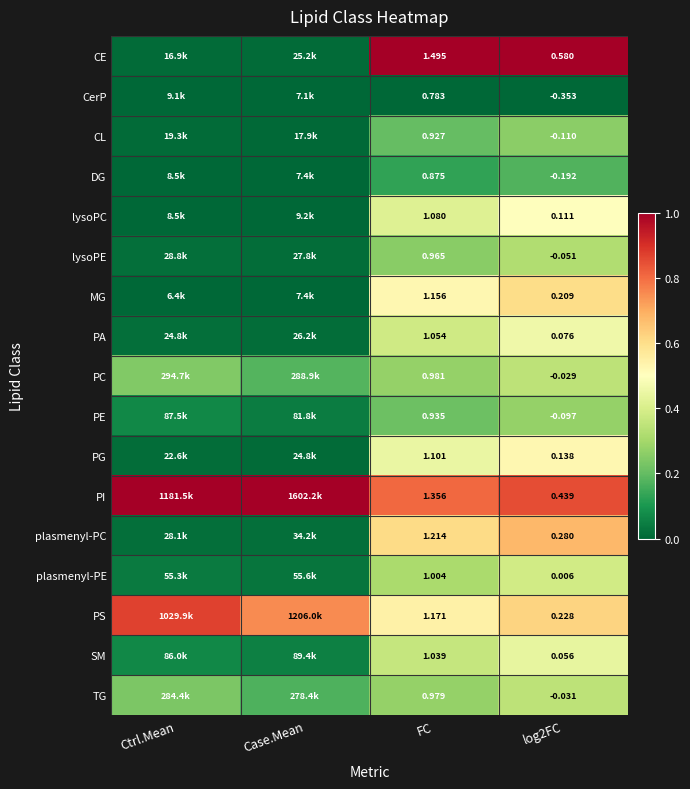

At FC, list the series in order from smallest to largest.

CerP, DG, CL, PE, lysoPE, TG, PC, plasmenyl-PE, SM, PA, lysoPC, PG, MG, PS, plasmenyl-PC, PI, CE